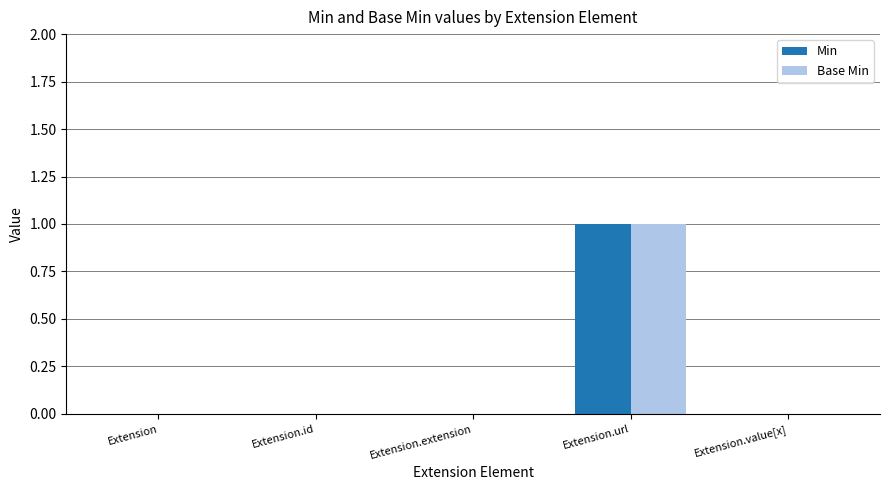

At which category is the sum across all series the highest?

Extension.url